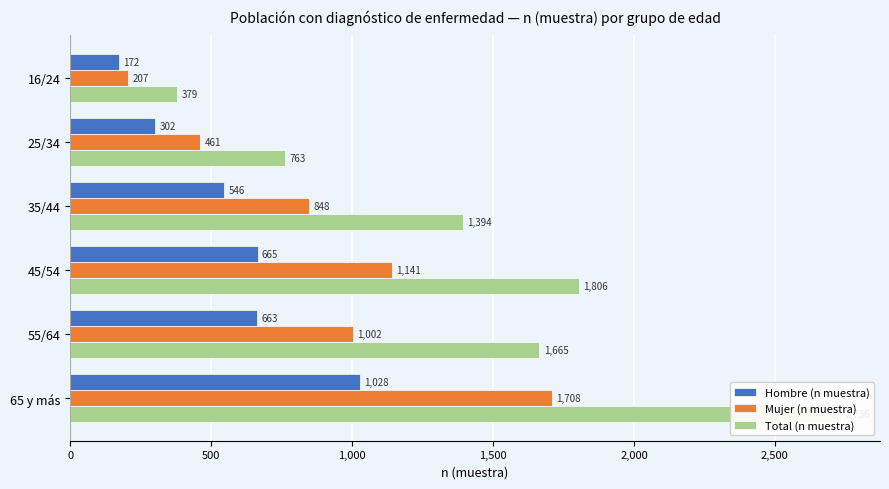

Rank the series at 25/34 from highest to lowest value.

Total (n muestra), Mujer (n muestra), Hombre (n muestra)